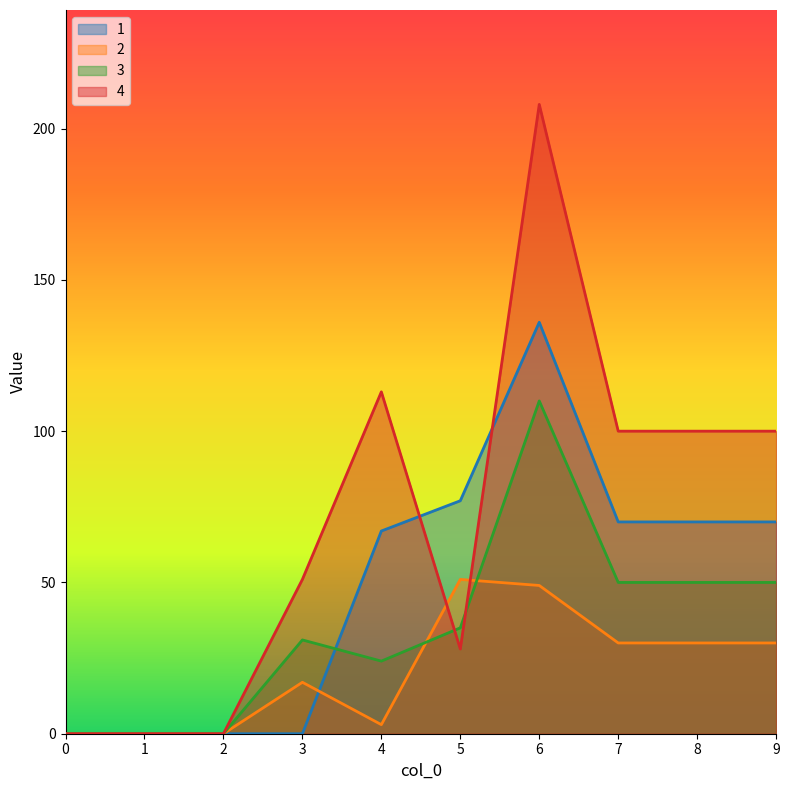

True or false: 3 and 4 intersect in this chart.

True